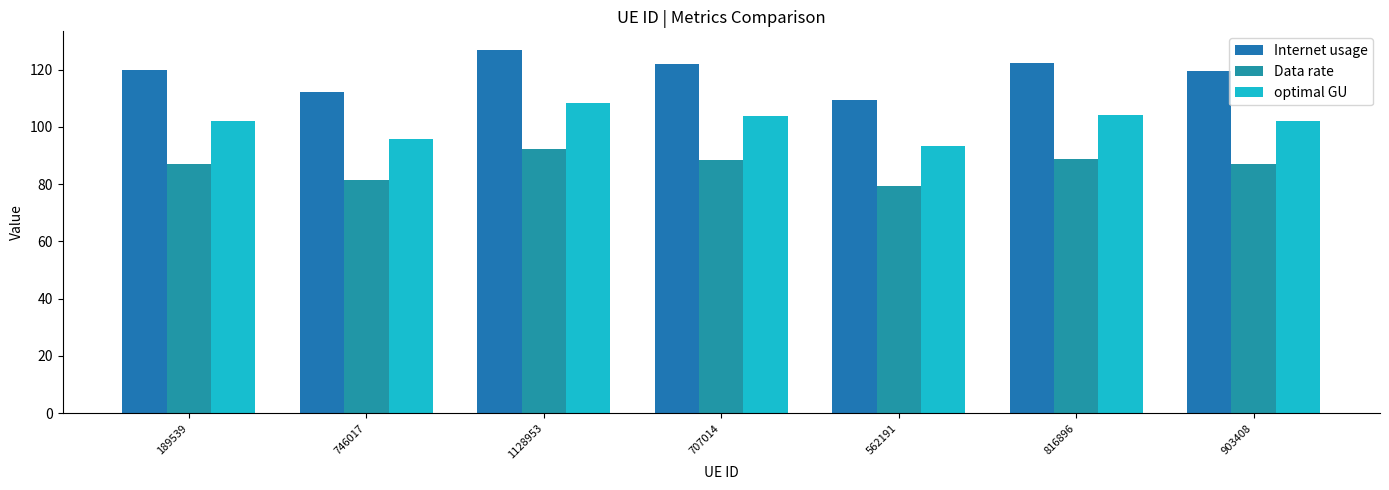

What is the maximum value shown in the chart?

127.0